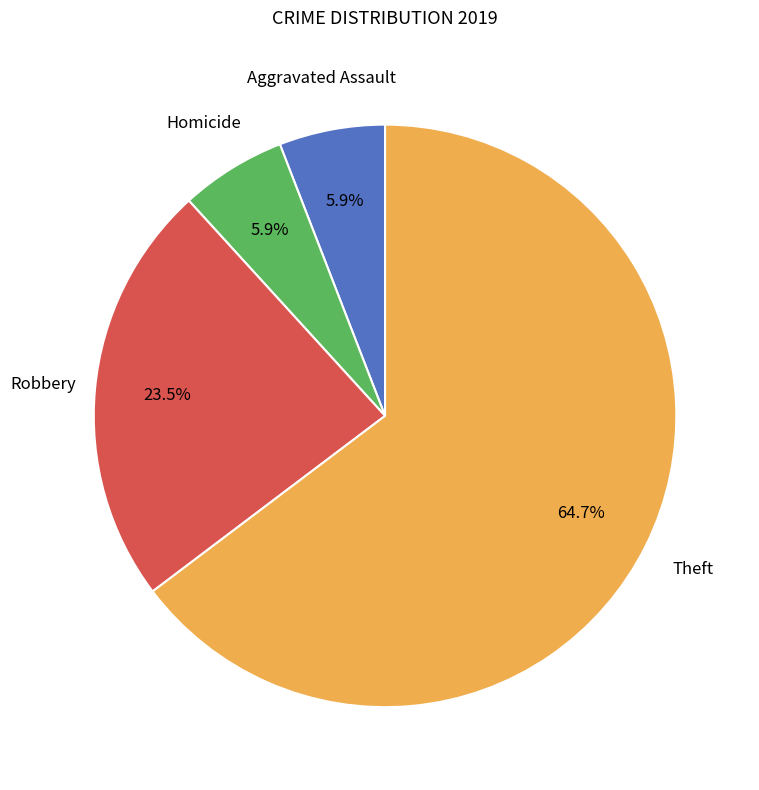

What is the largest slice in the pie chart?

Theft